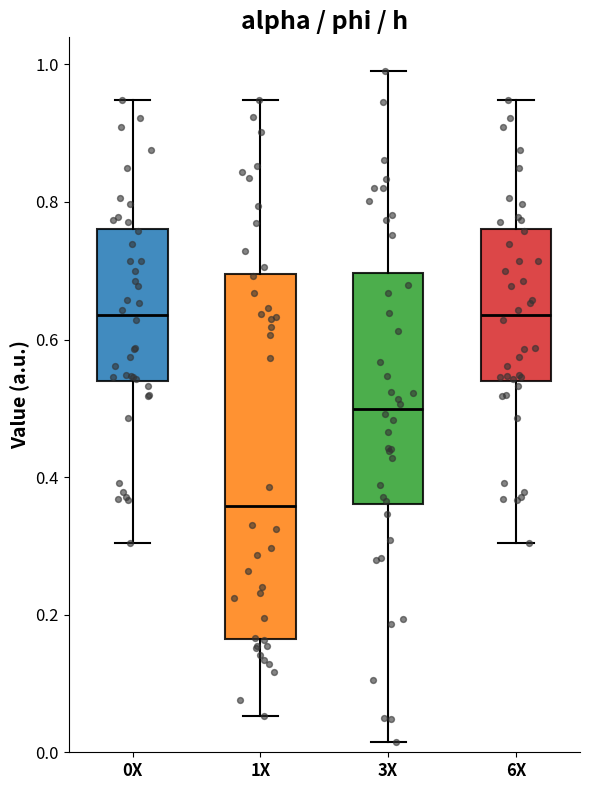

Where does the lower whisker of the box for 6X end on the y-axis? The values are not printed on the chart, so give them approximately, as read against the axis.

0.30